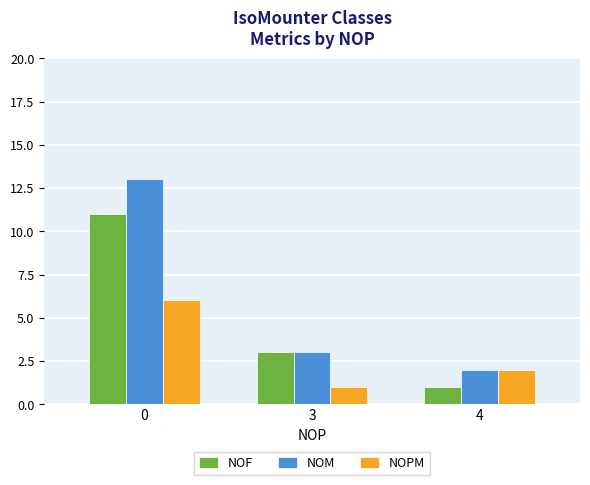

At which label does NOM reach its minimum?

4